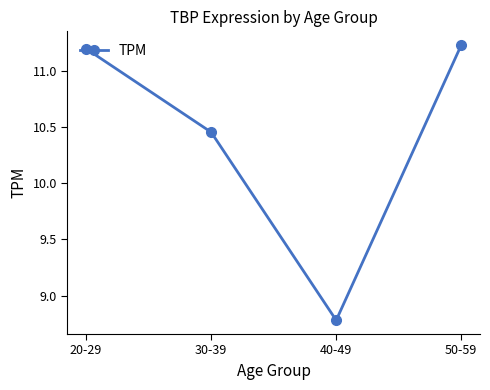

At which category does the data reach its first local valley?

40-49